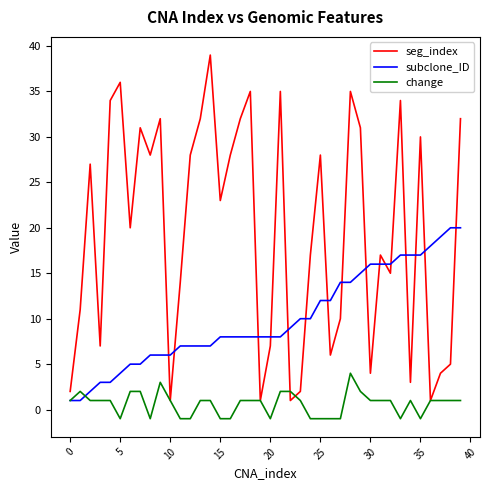

What is the highest value of the change series?

4